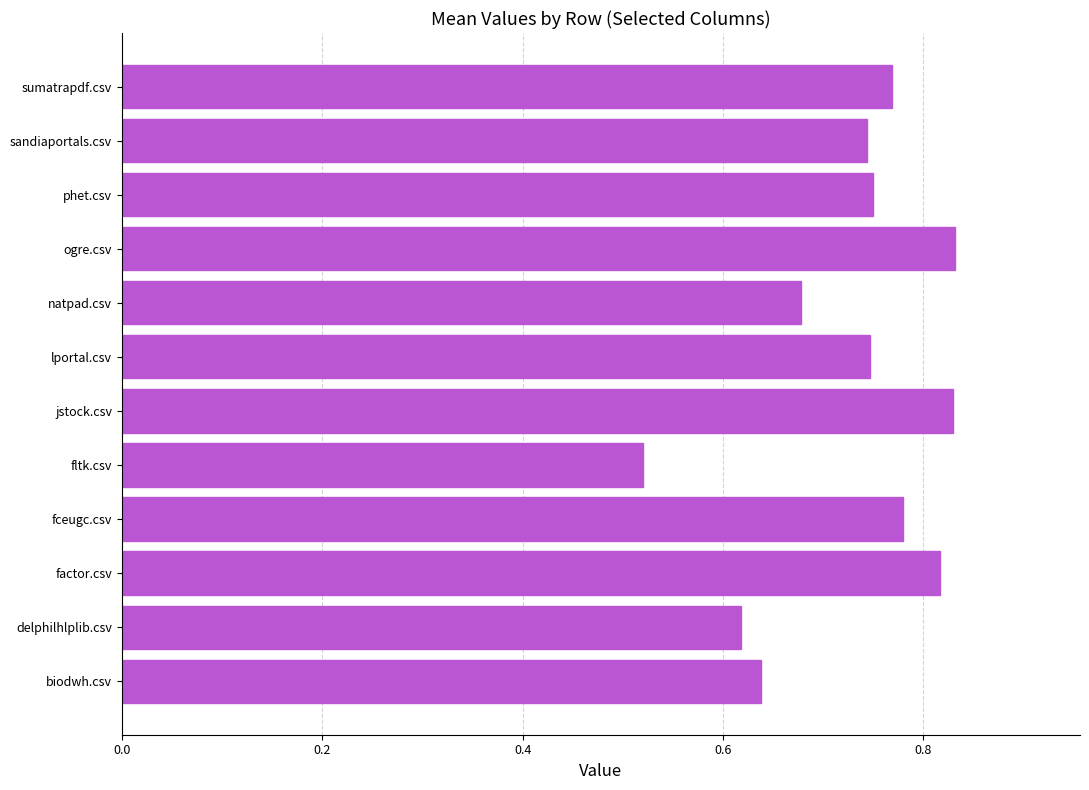

What is the difference between the maximum and minimum values?

0.3